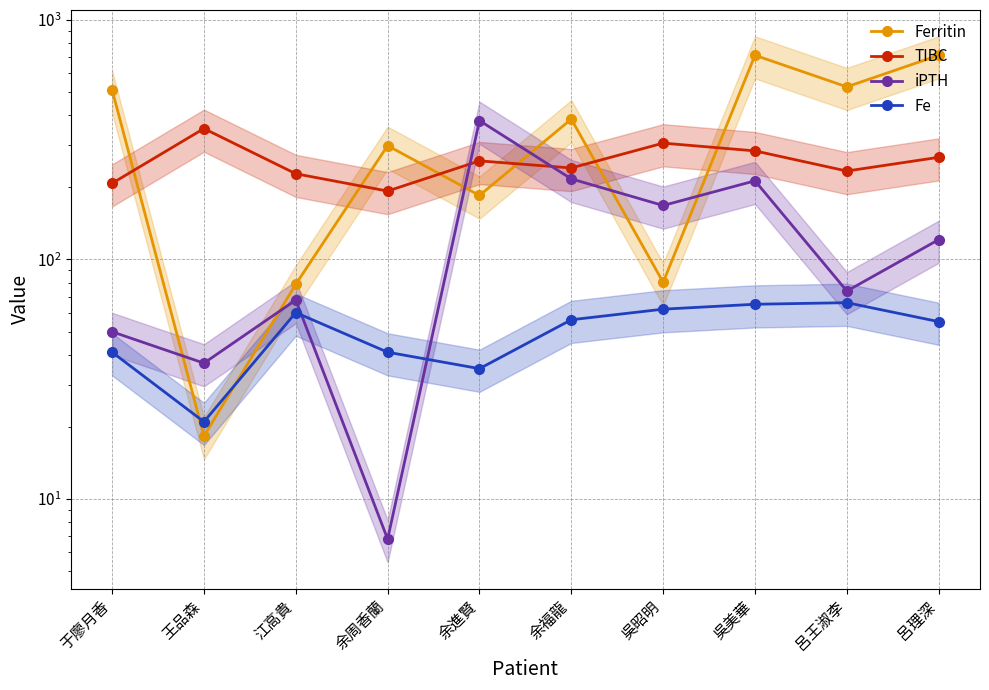

What is the minimum value shown in the chart?

6.8